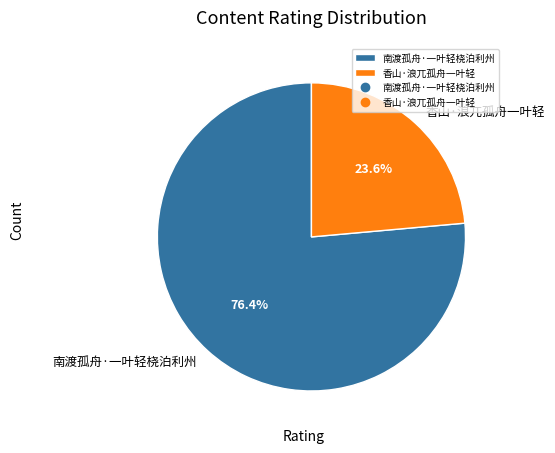

Between 香山·浪兀孤舟一叶轻 and 南渡孤舟·一叶轻桡泊利州, which is larger?

南渡孤舟·一叶轻桡泊利州